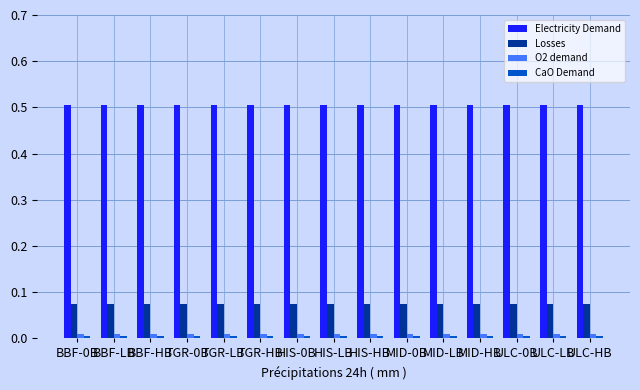

What is the sum of all Losses values?

1.1